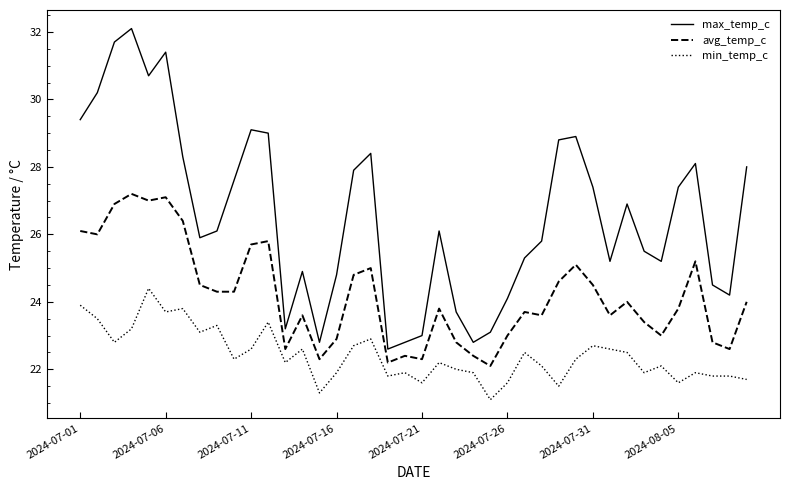

List the series in order of their peak value, lowest first.

min_temp_c, avg_temp_c, max_temp_c